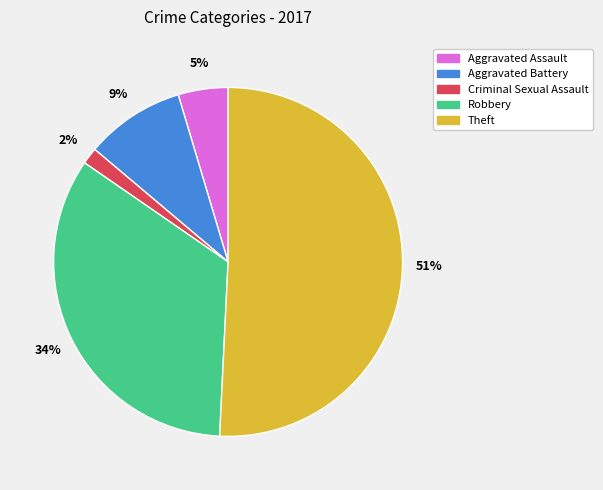

Is it true that Robbery is 24% of the pie?

False